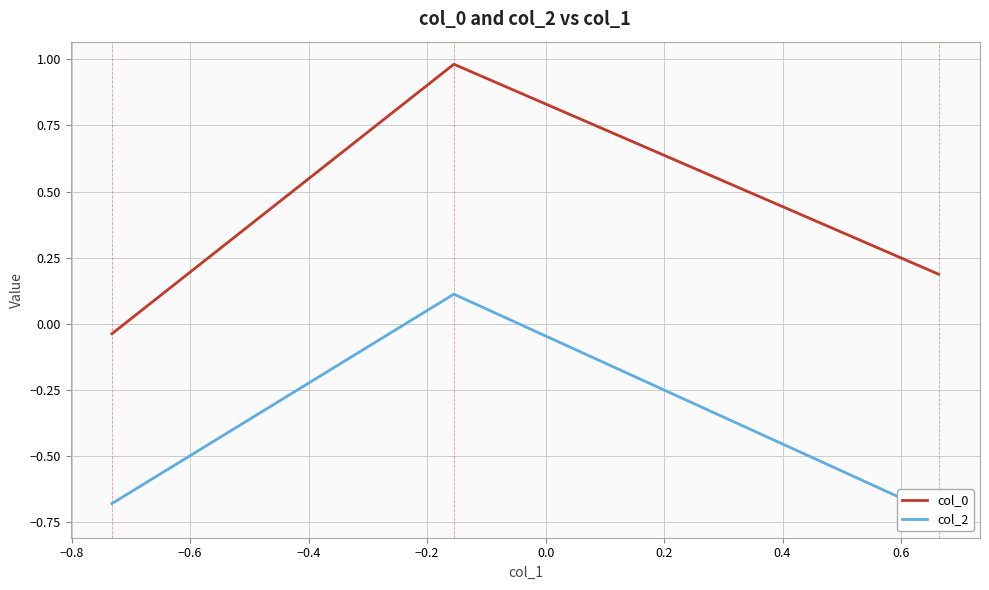

What is the maximum value for col_2?

0.1